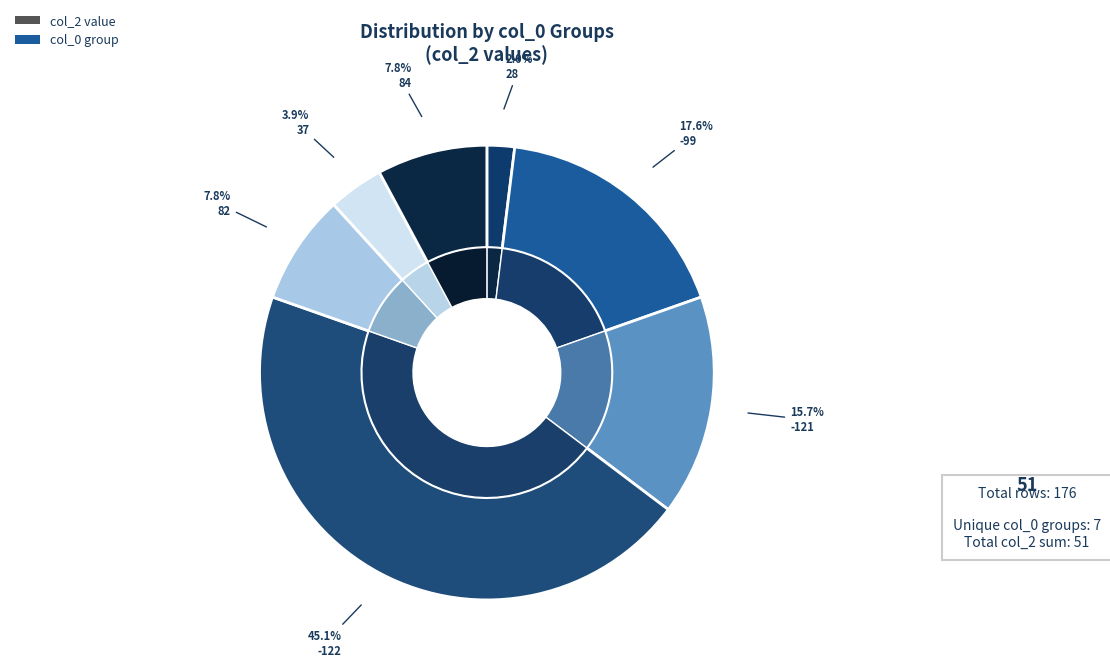

Is there any slice that represents more than half of the pie?

No